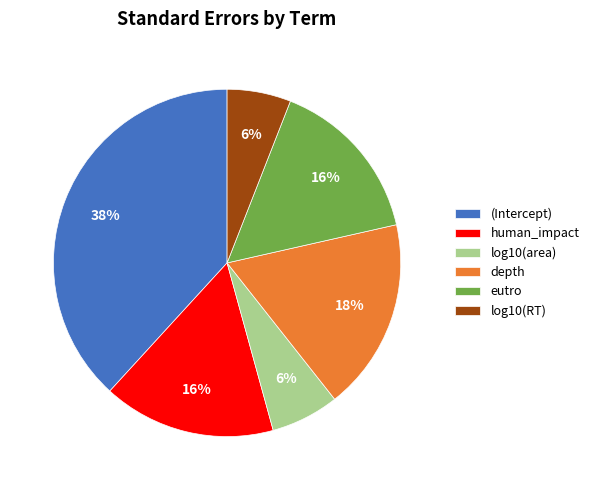

To the nearest percent, what is the average slice percentage?

17%